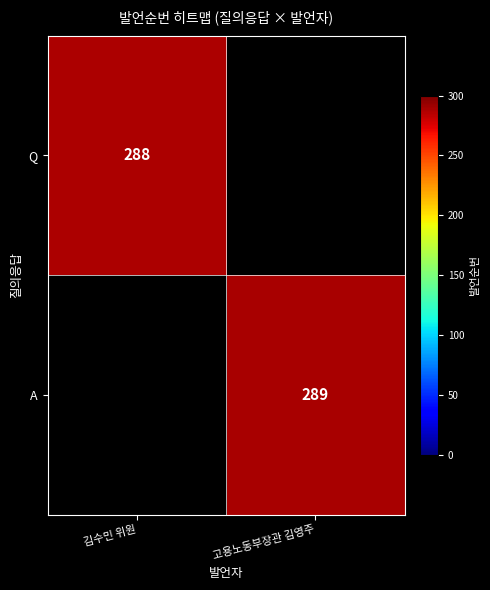

Is it true that Q equals 288 at 김수민 위원?

True